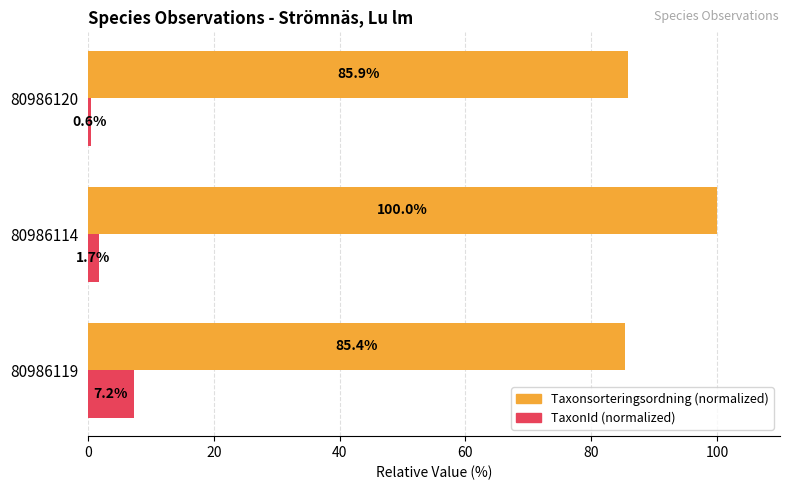

At which category is the sum across all series the highest?

80986114